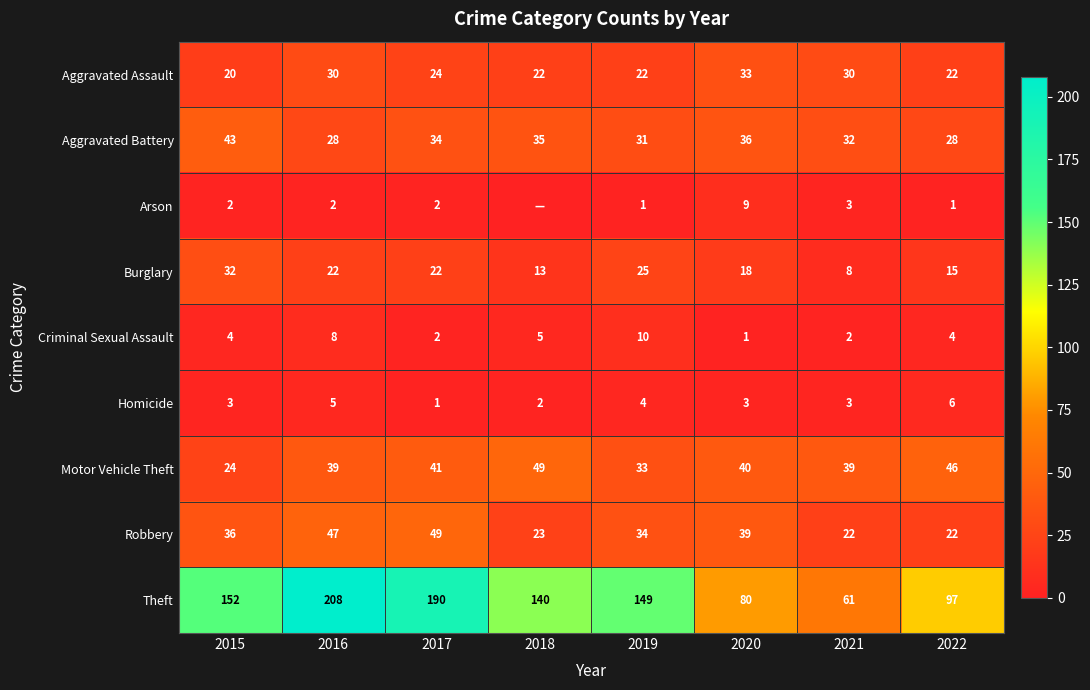

At which category is the sum across all series the highest?

2016